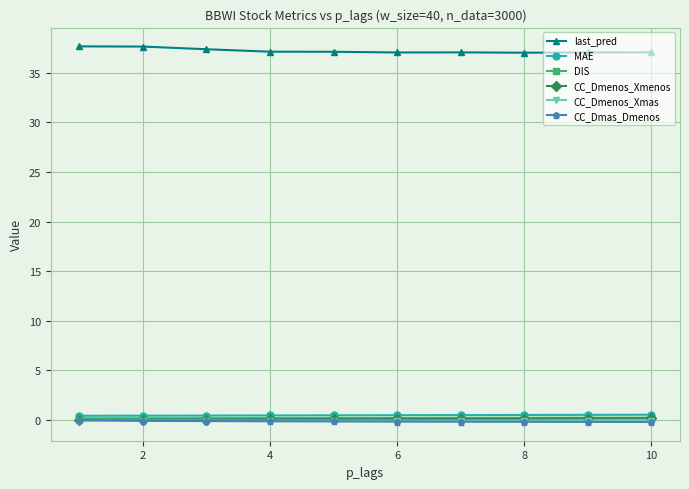

What is the greatest value displayed?

37.7